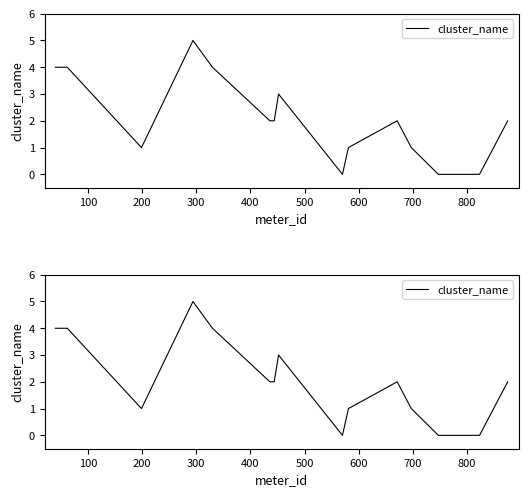

Which category has the highest value across all series?

300